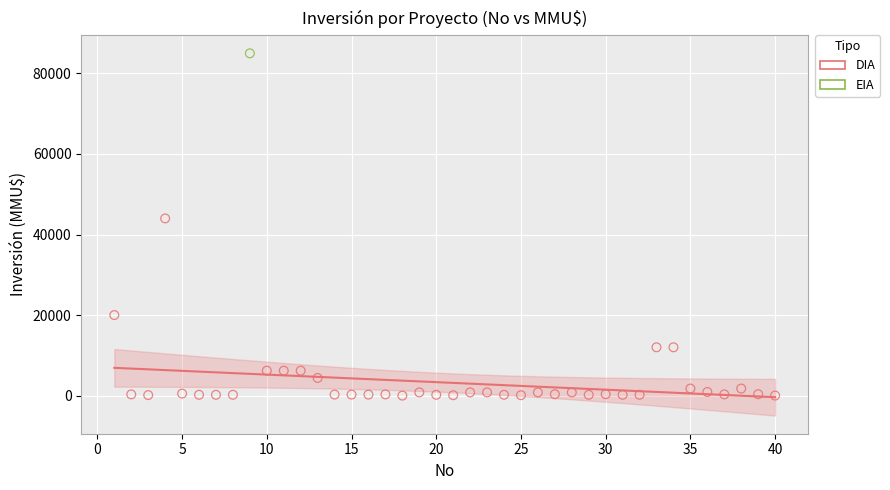

What are all the series names shown in the legend?

DIA, EIA